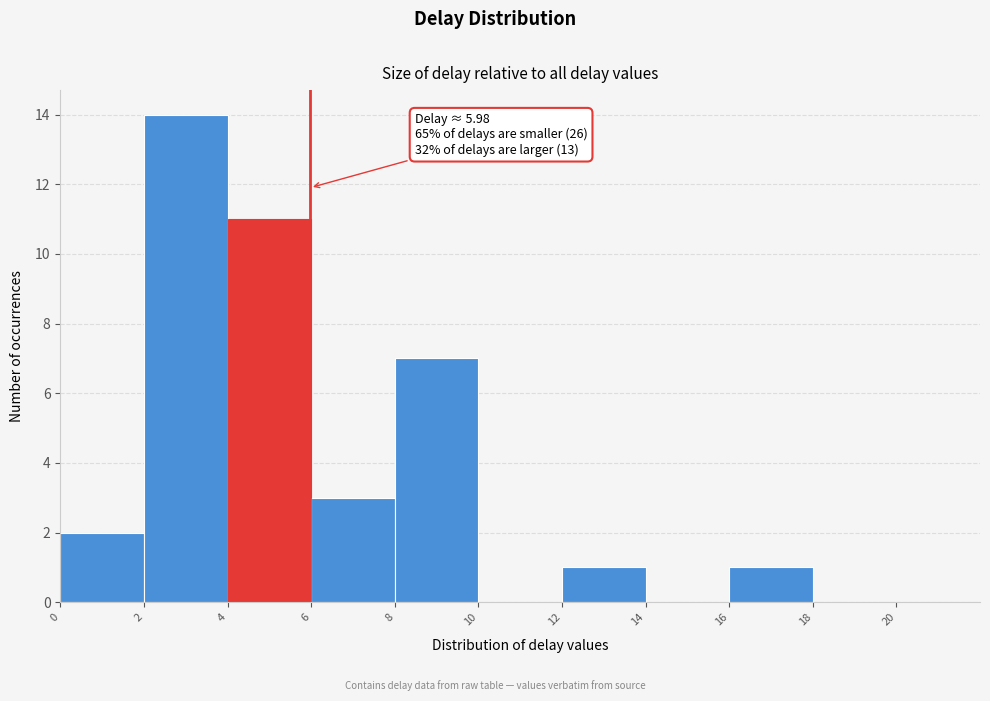

Which range on the x-axis has the tallest bar?

2 to 4